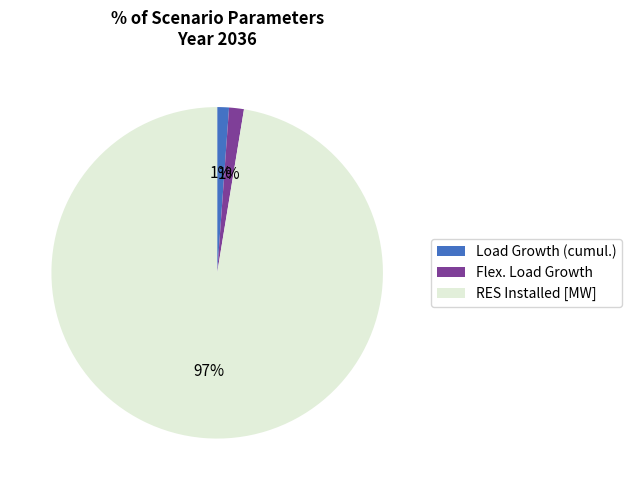

Which slice is the largest?

RES Installed [MW]